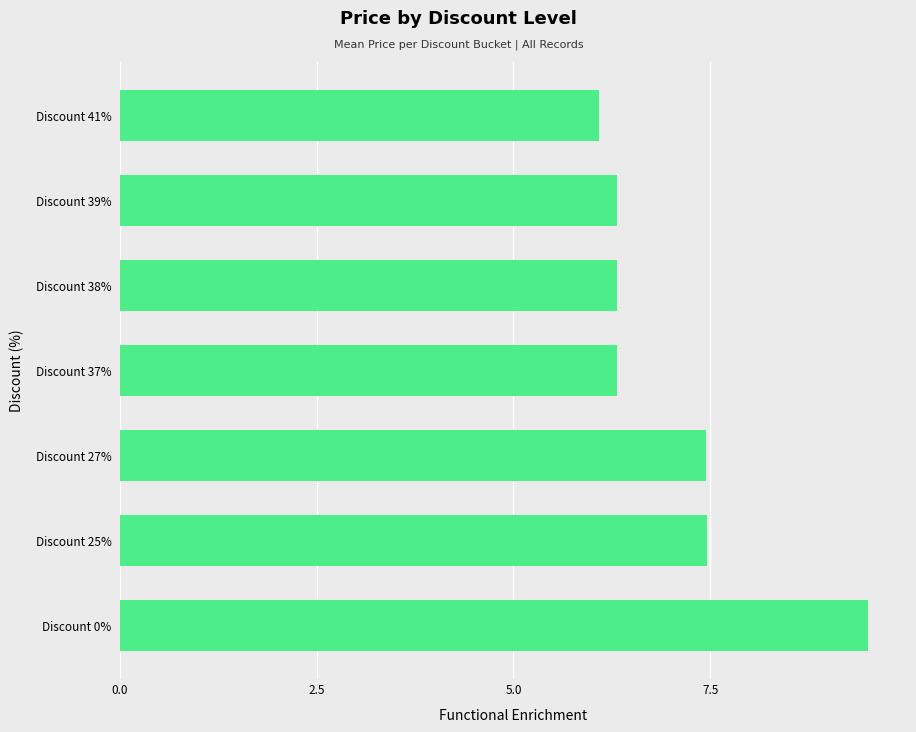

What is the greatest value displayed?

9.5